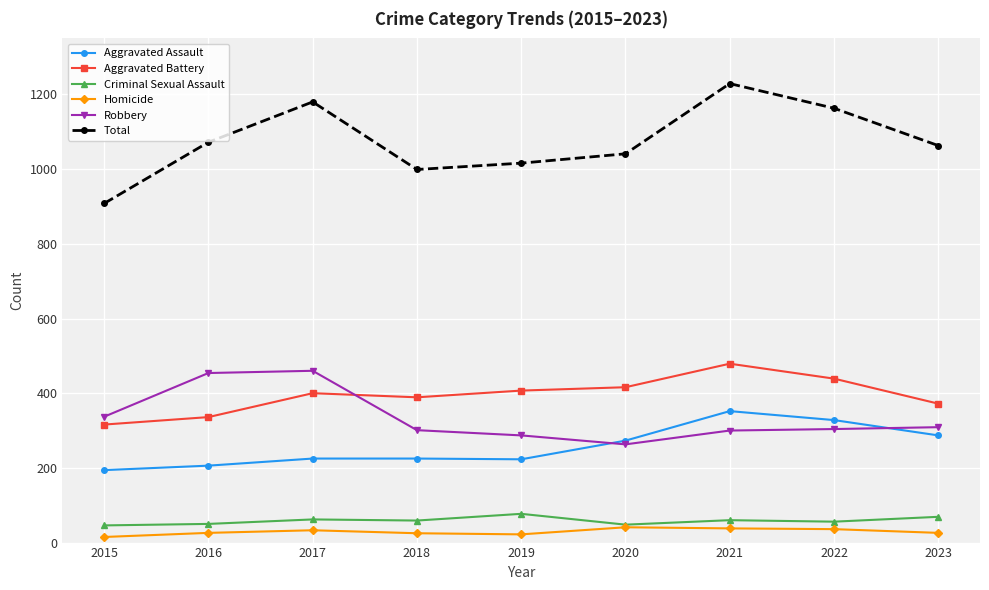

Which series has the largest total across all categories?

Total